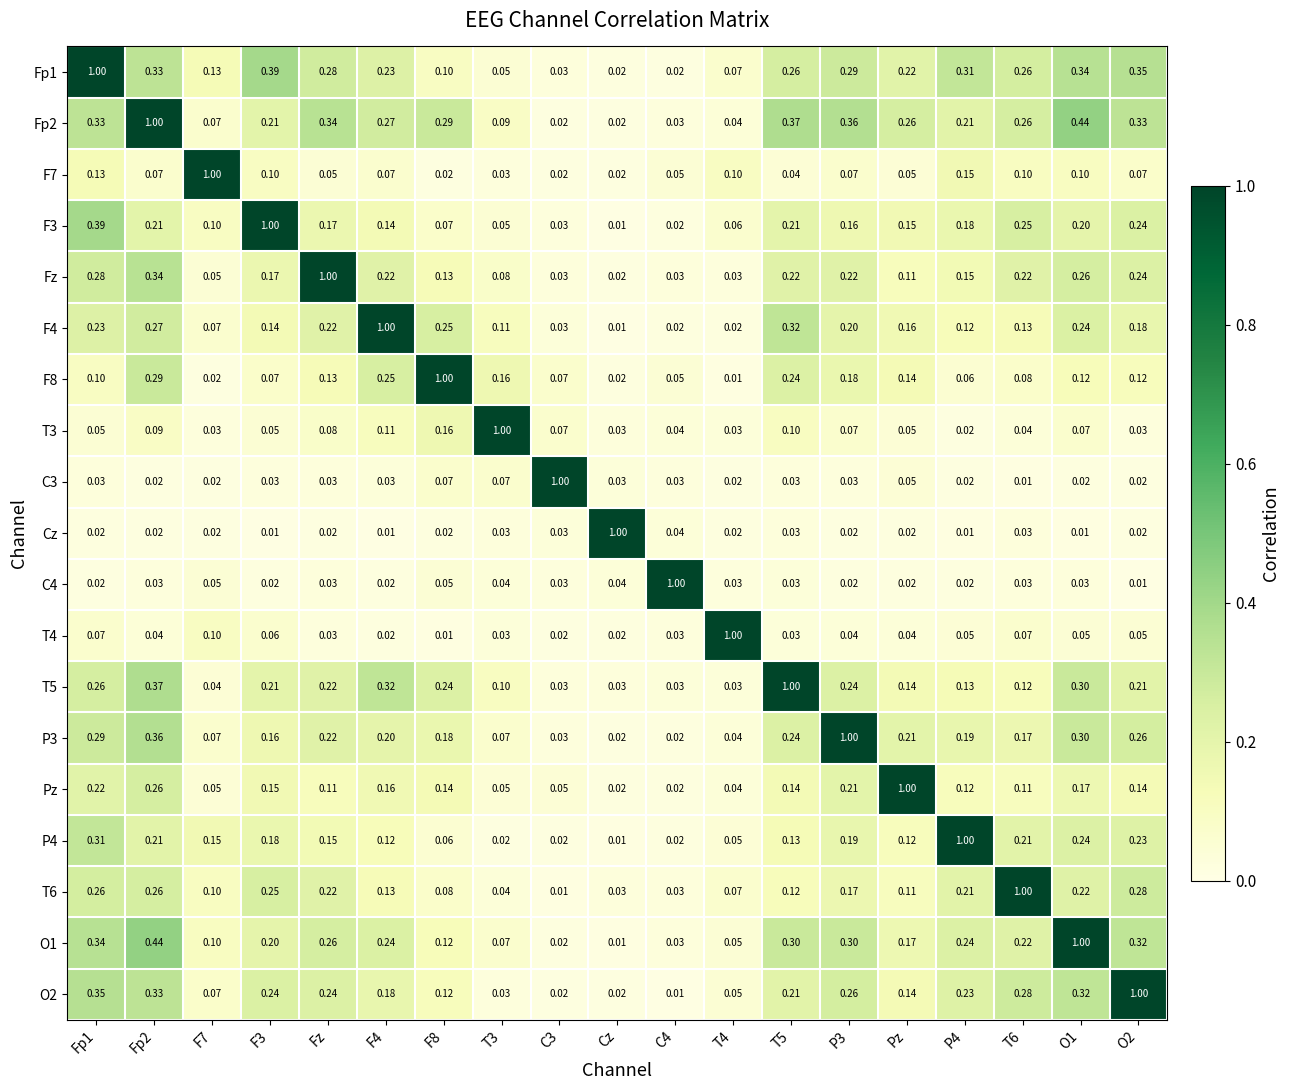

Is the value of C3 at F8 greater than the value of O2 at Fp2?

No